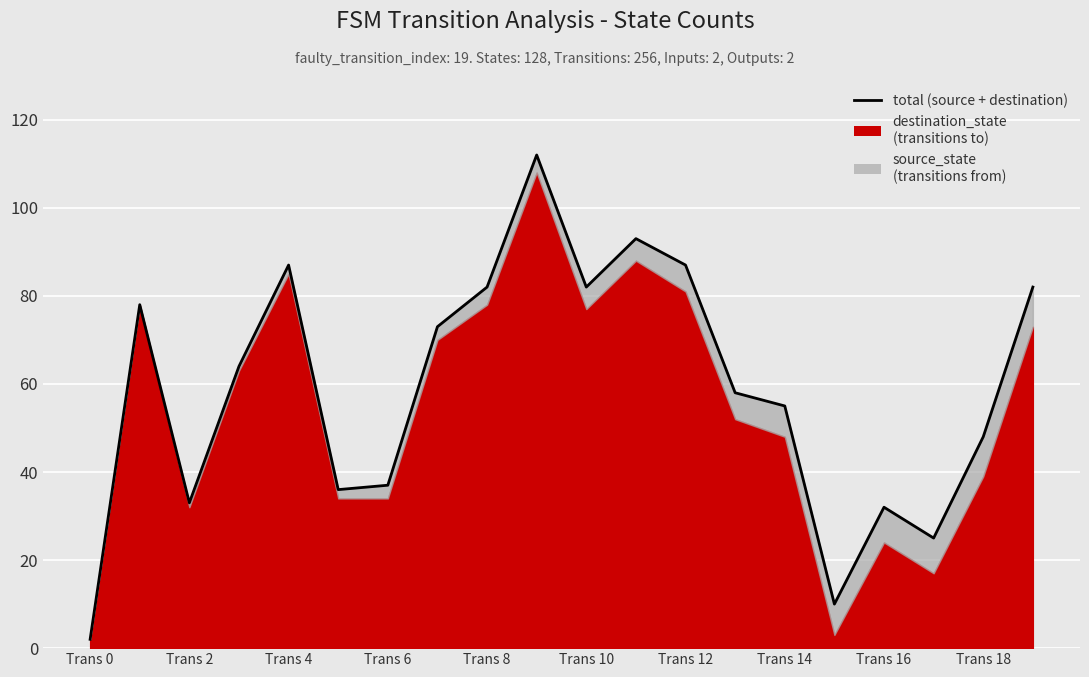

What is the difference between the second highest and minimum values?

91